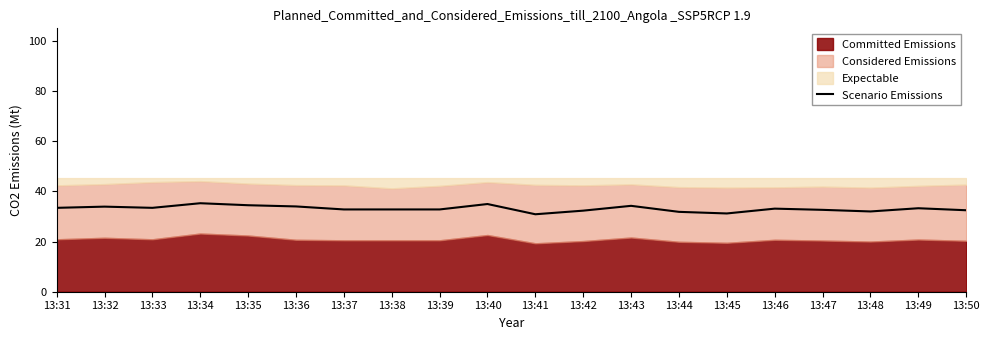

Does the chart display data point markers on the line(s)?

No